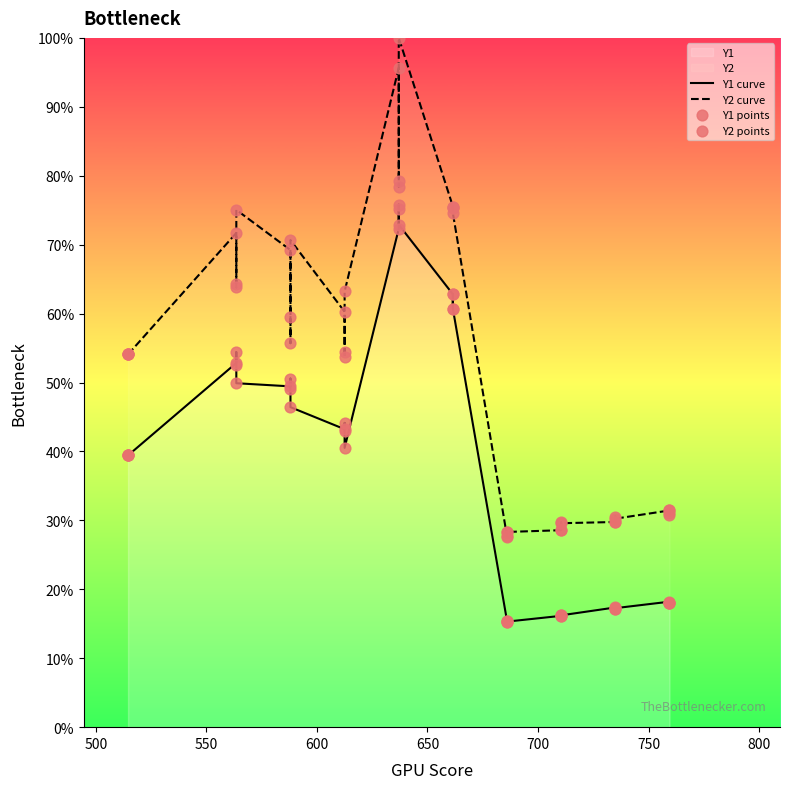

Which series contains the lowest Y value?

Y1 curve